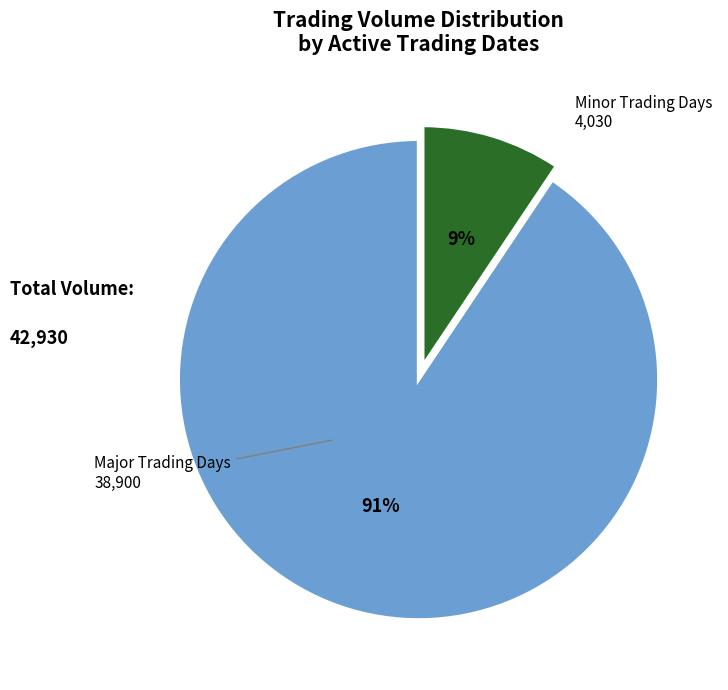

To the nearest percent, what is the average slice percentage?

50%